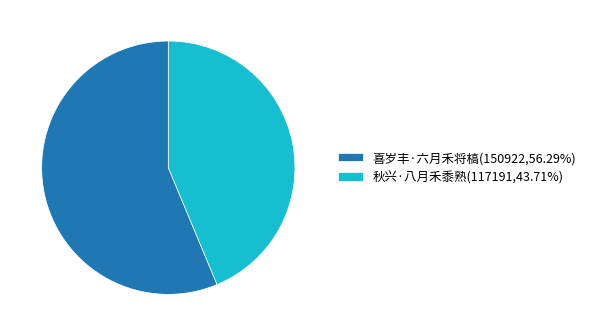

Which slice represents more than half of the pie?

喜岁丰·六月禾将槁